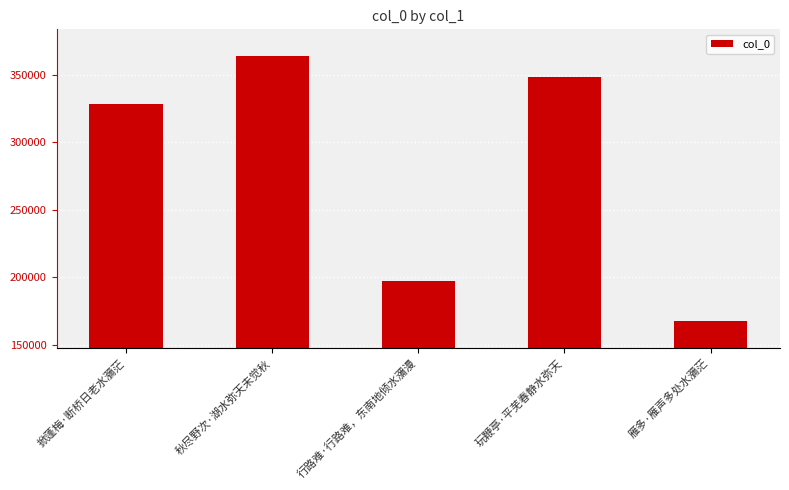

What is the value of the 3rd bar from the left?

196930